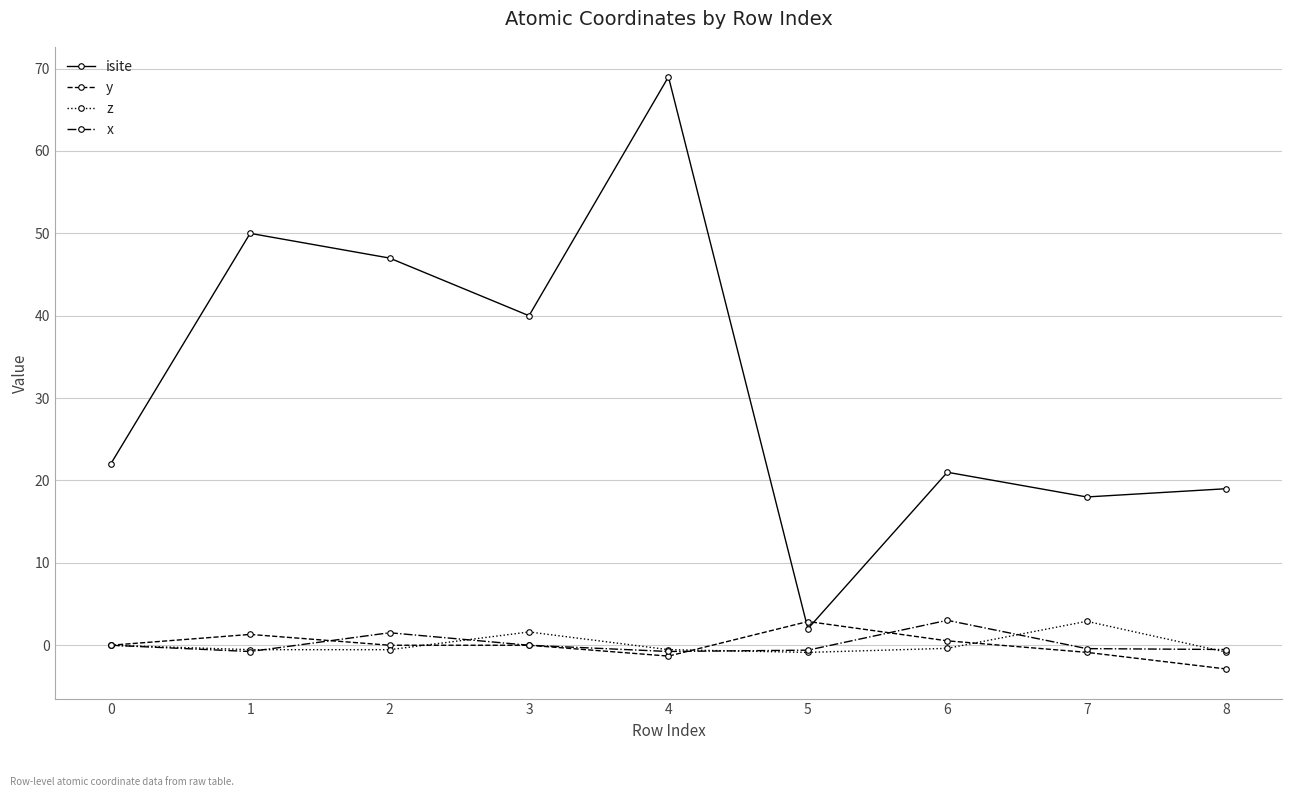

What are all the series names shown in the legend?

isite, y, z, x